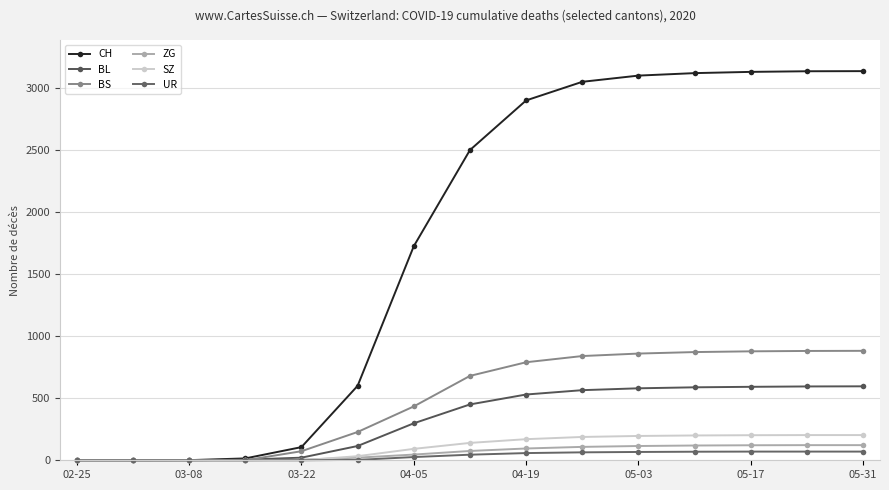

How many data points in ZG are less than 75?

7